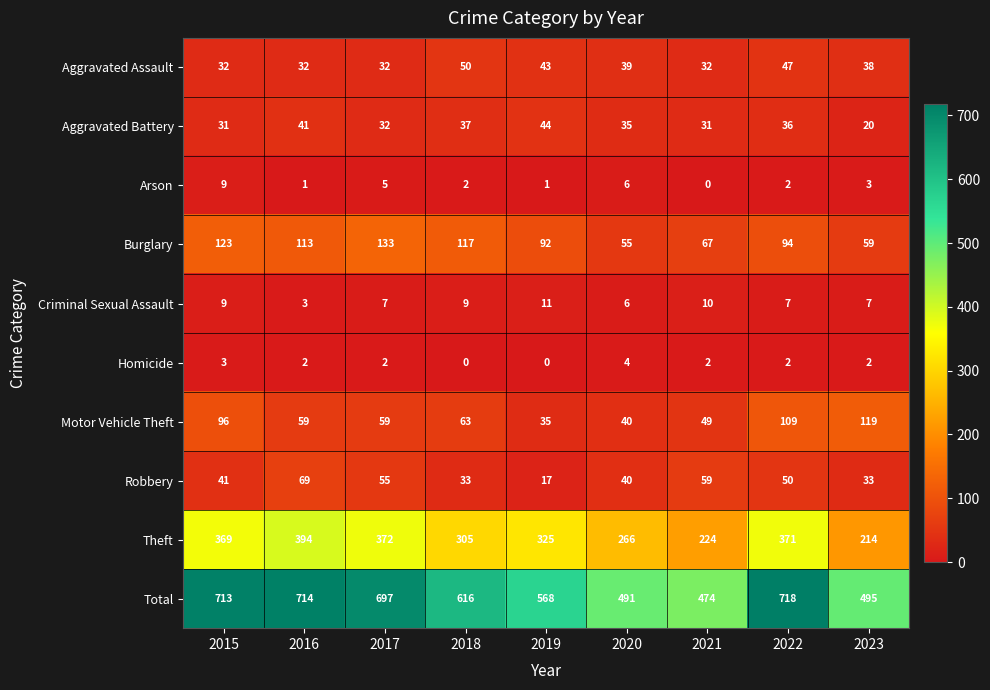

Where does the Burglary series first go above 94?

2015